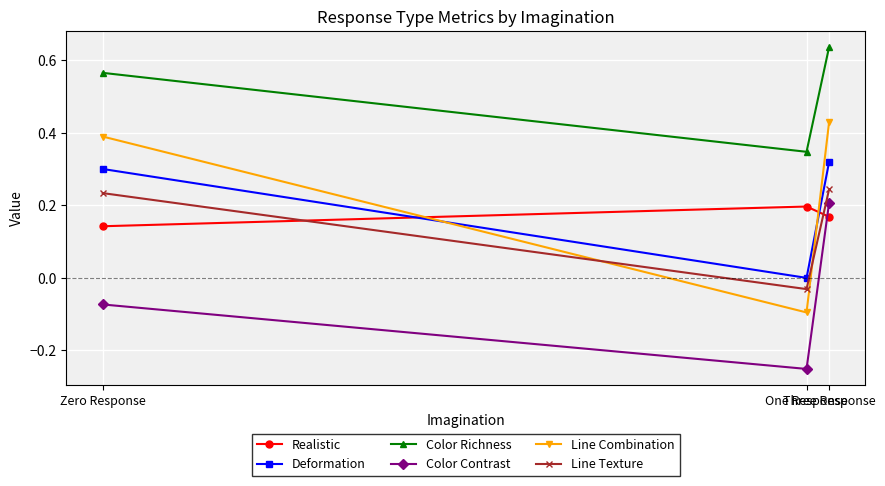

Which series has the largest total across all categories?

Color Richness